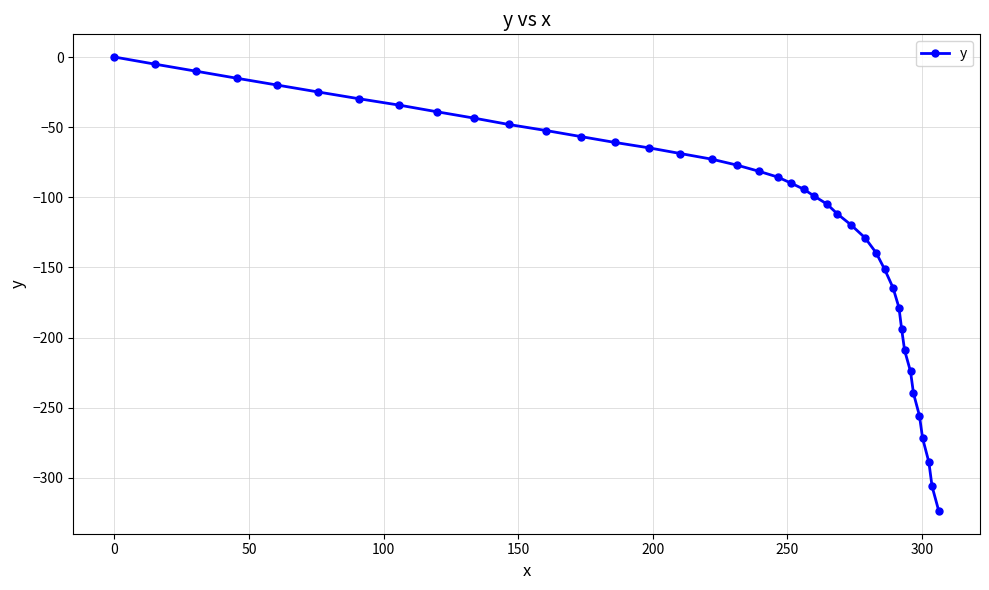

True or false: the data has more than 1 interior local peaks.

False